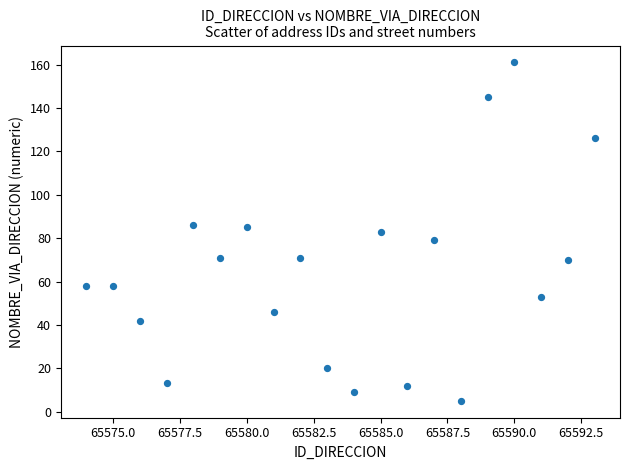

What is the range of Y values (max minus min)?

156